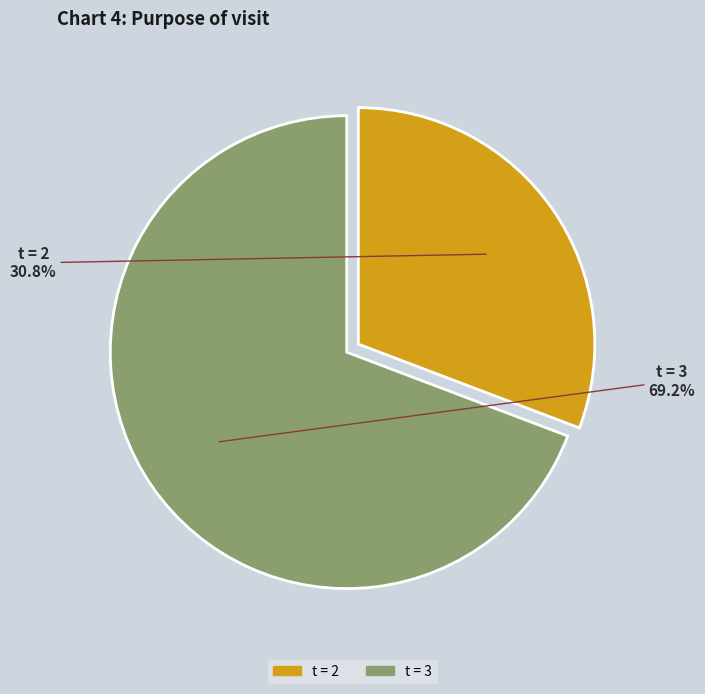

Is there a majority slice in this chart?

Yes